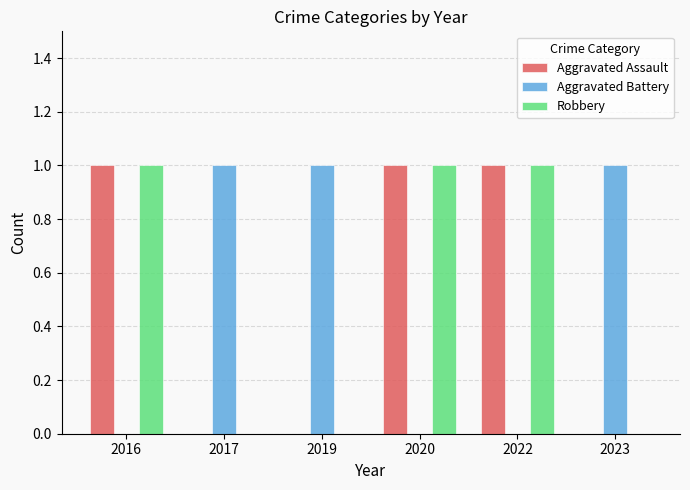

What is the highest value of the Aggravated Assault series?

1